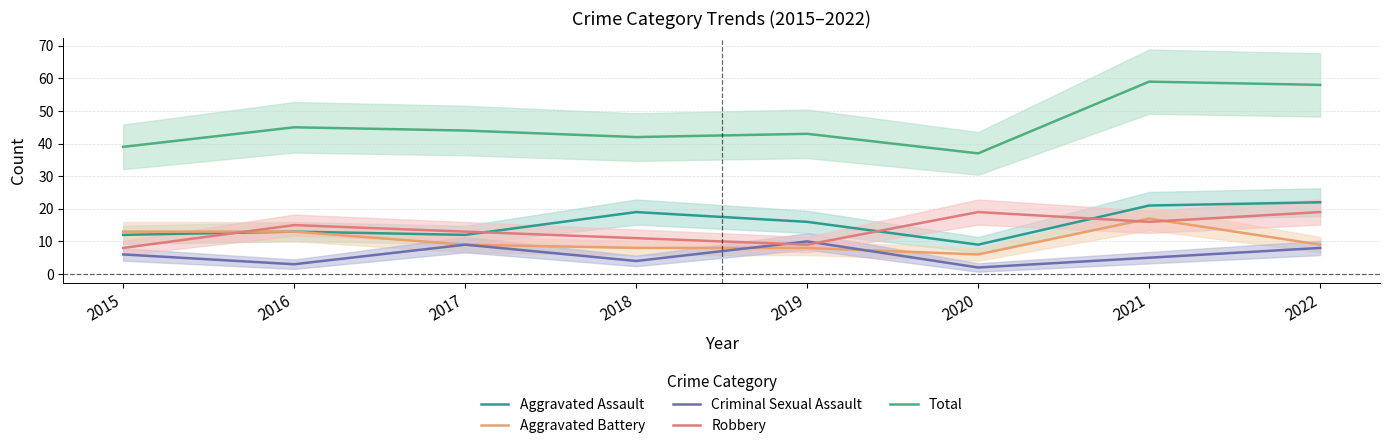

List the labels in order of Aggravated Battery value, smallest first.

2020, 2018, 2019, 2017, 2022, 2015, 2016, 2021